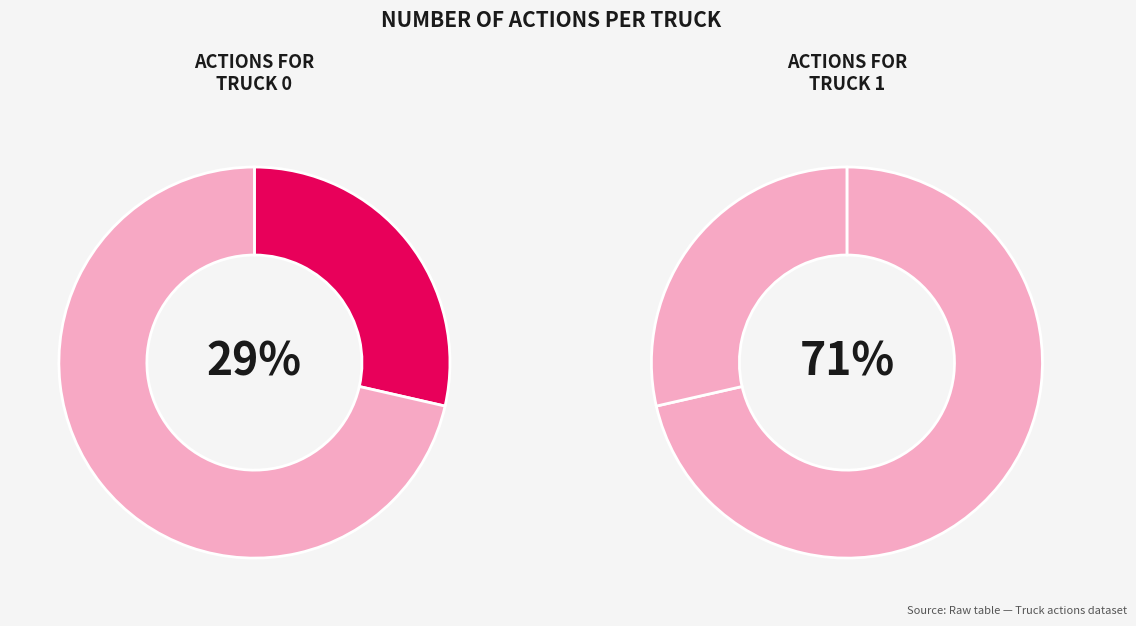

To the nearest percent, what percentage of the pie is Truck 1?

71%